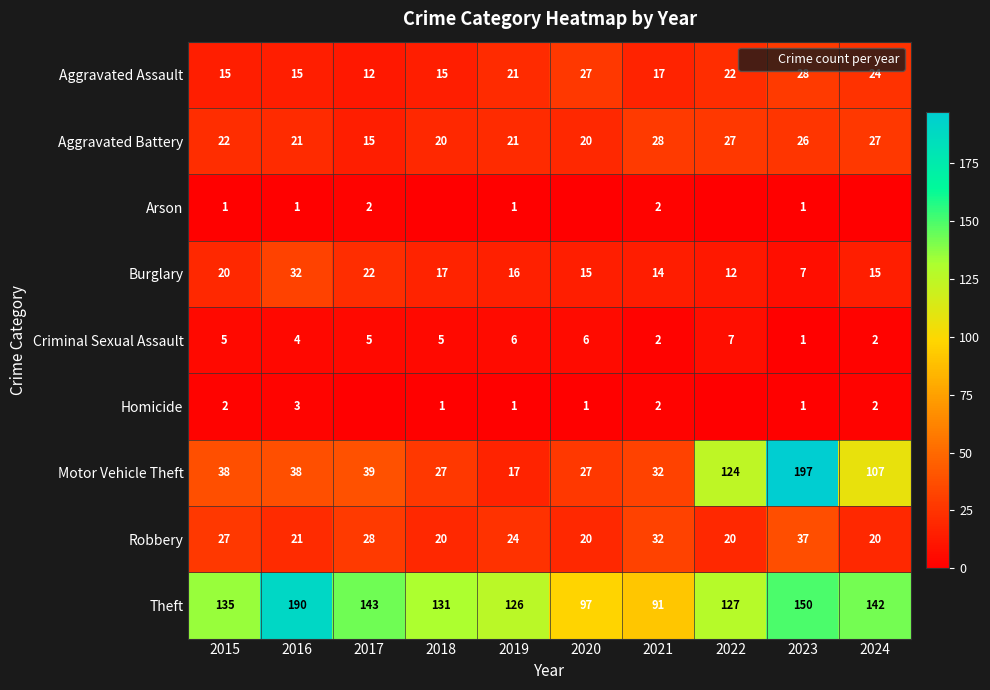

Where does the Burglary series first go above 16?

2015